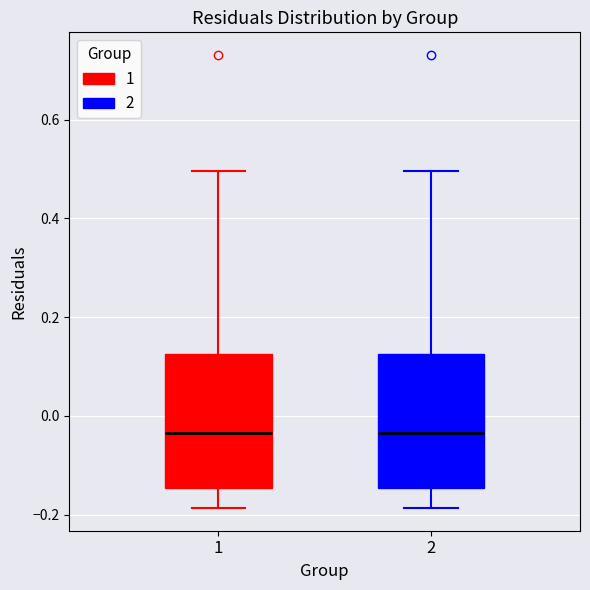

Reading left to right, transcribe this box plot: for each box, give where its median line is, the range the box spans, and where its two whiskers end, as read against the y-axis. The values are not printed on the chart, so give them approximately, as read against the axis.

1: median -0.04, box -0.14 to 0.12, whiskers -0.18 to 0.50
2: median -0.04, box -0.14 to 0.12, whiskers -0.18 to 0.50